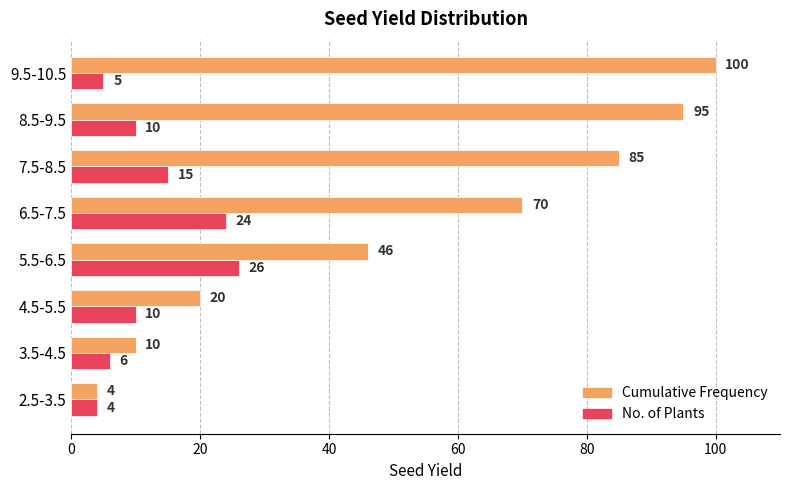

Is it true that Cumulative Frequency equals 26 at 8.5-9.5?

False